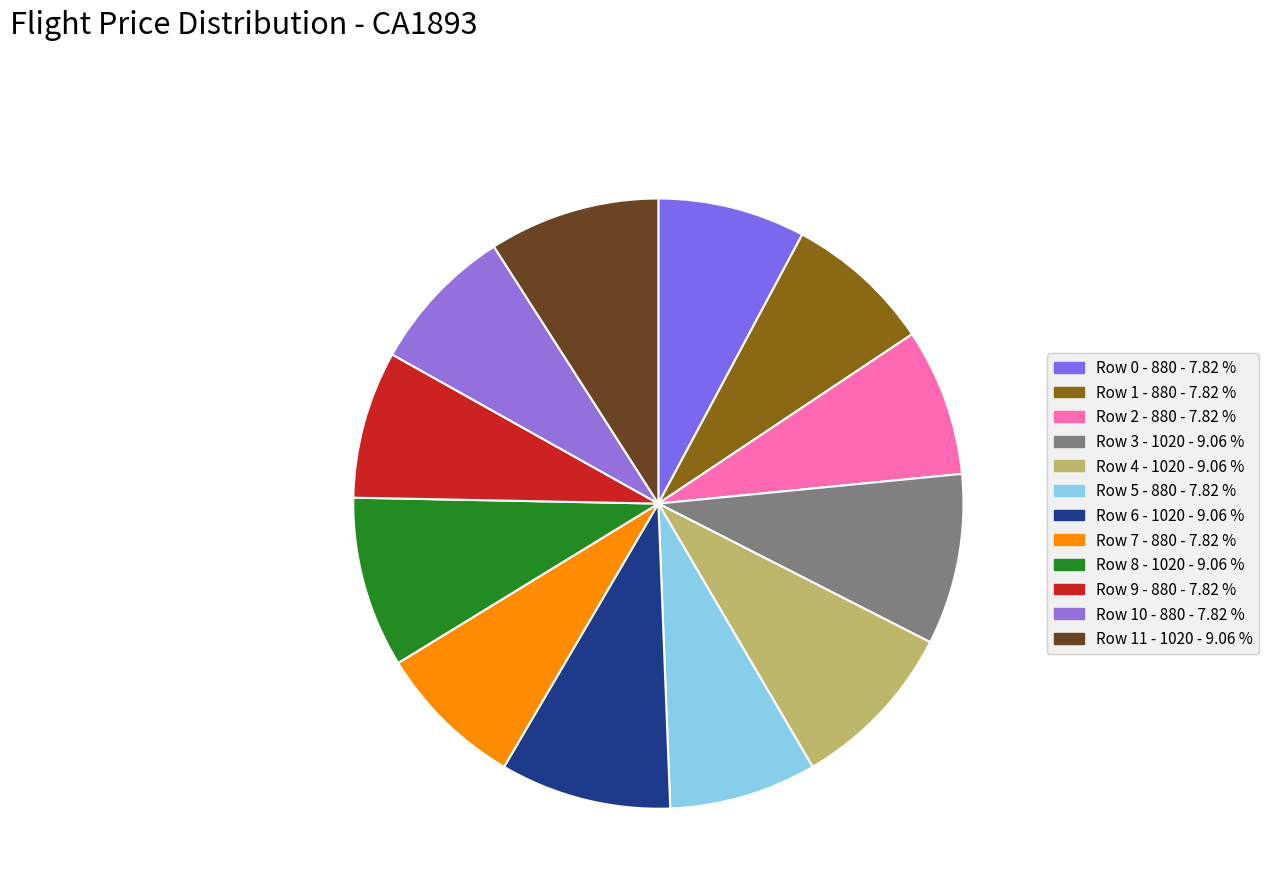

How many segments does this pie chart have?

12